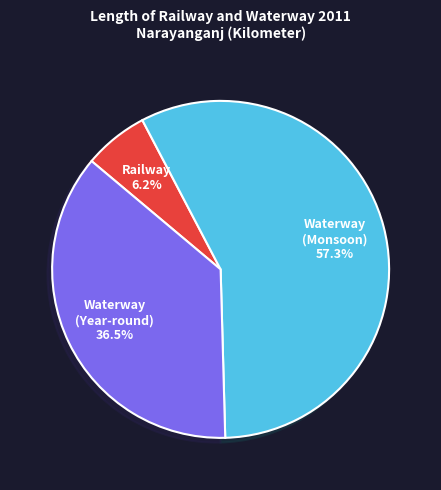

Does any single category account for the majority?

Yes